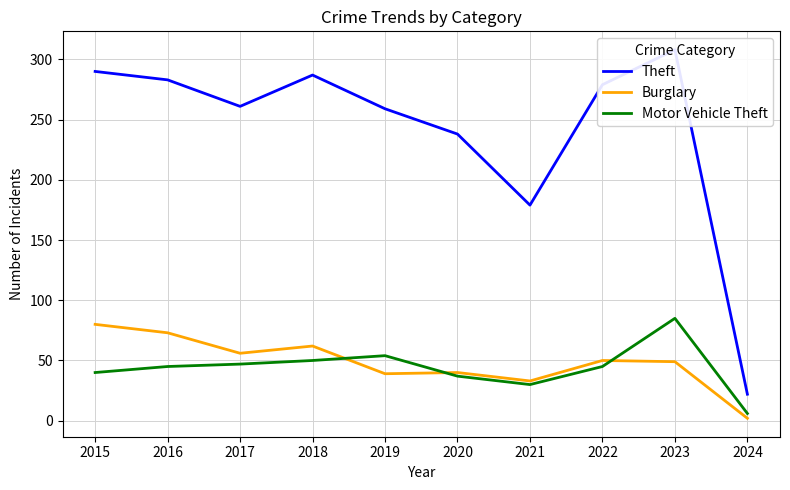

How many interior local peaks does the Burglary series have?

3